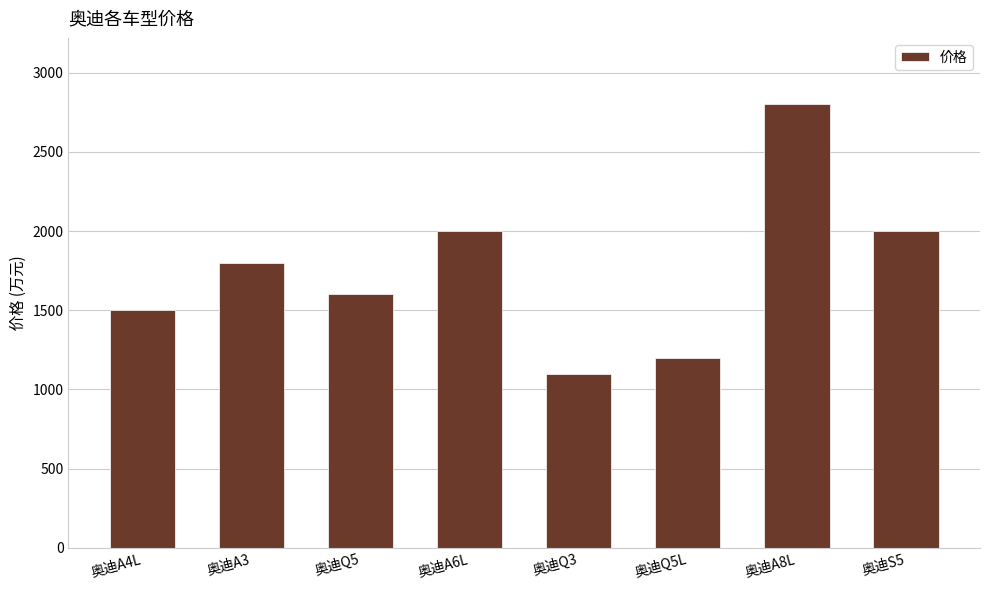

Are the bars horizontal?

No